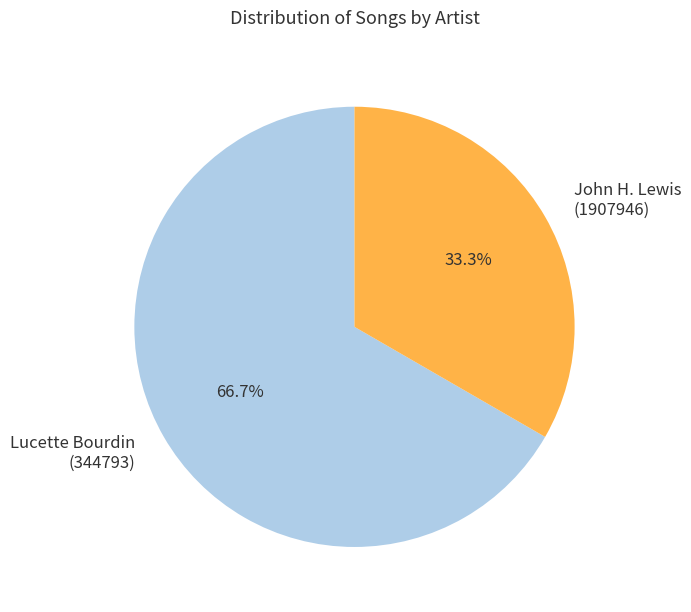

Is Lucette Bourdin (344793) the majority of the pie?

Yes